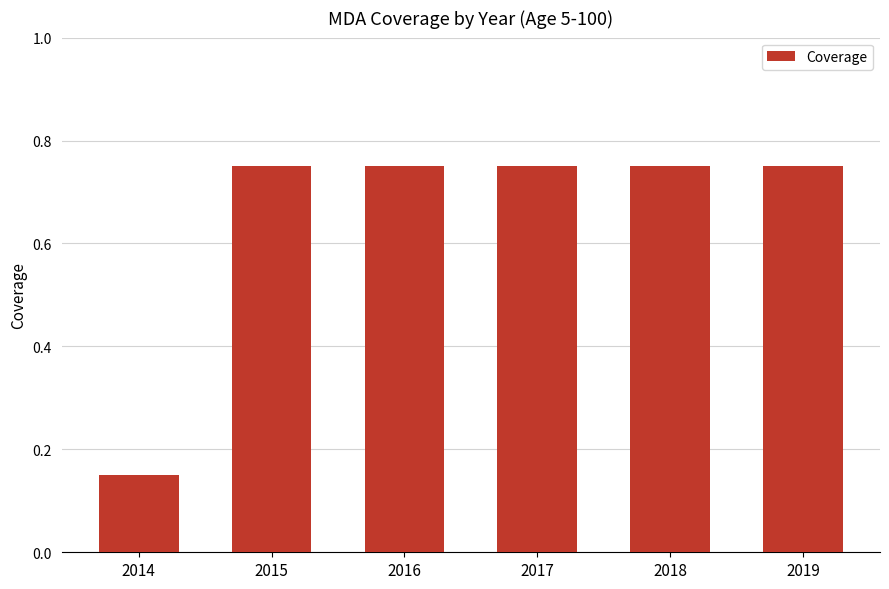

Is it true that the value at 2016 is 0.3?

False